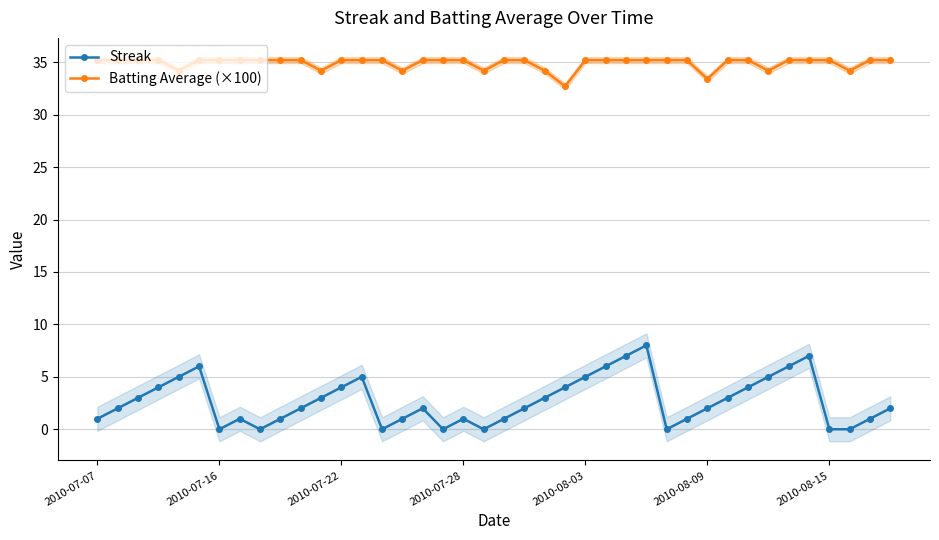

What value does the Batting Average (×100) series have at 38?

35.2